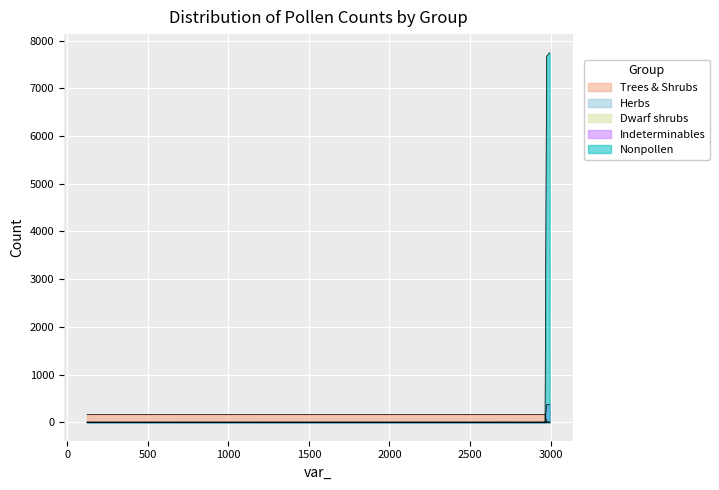

Is it true that Herbs equals 6 at 128?

True